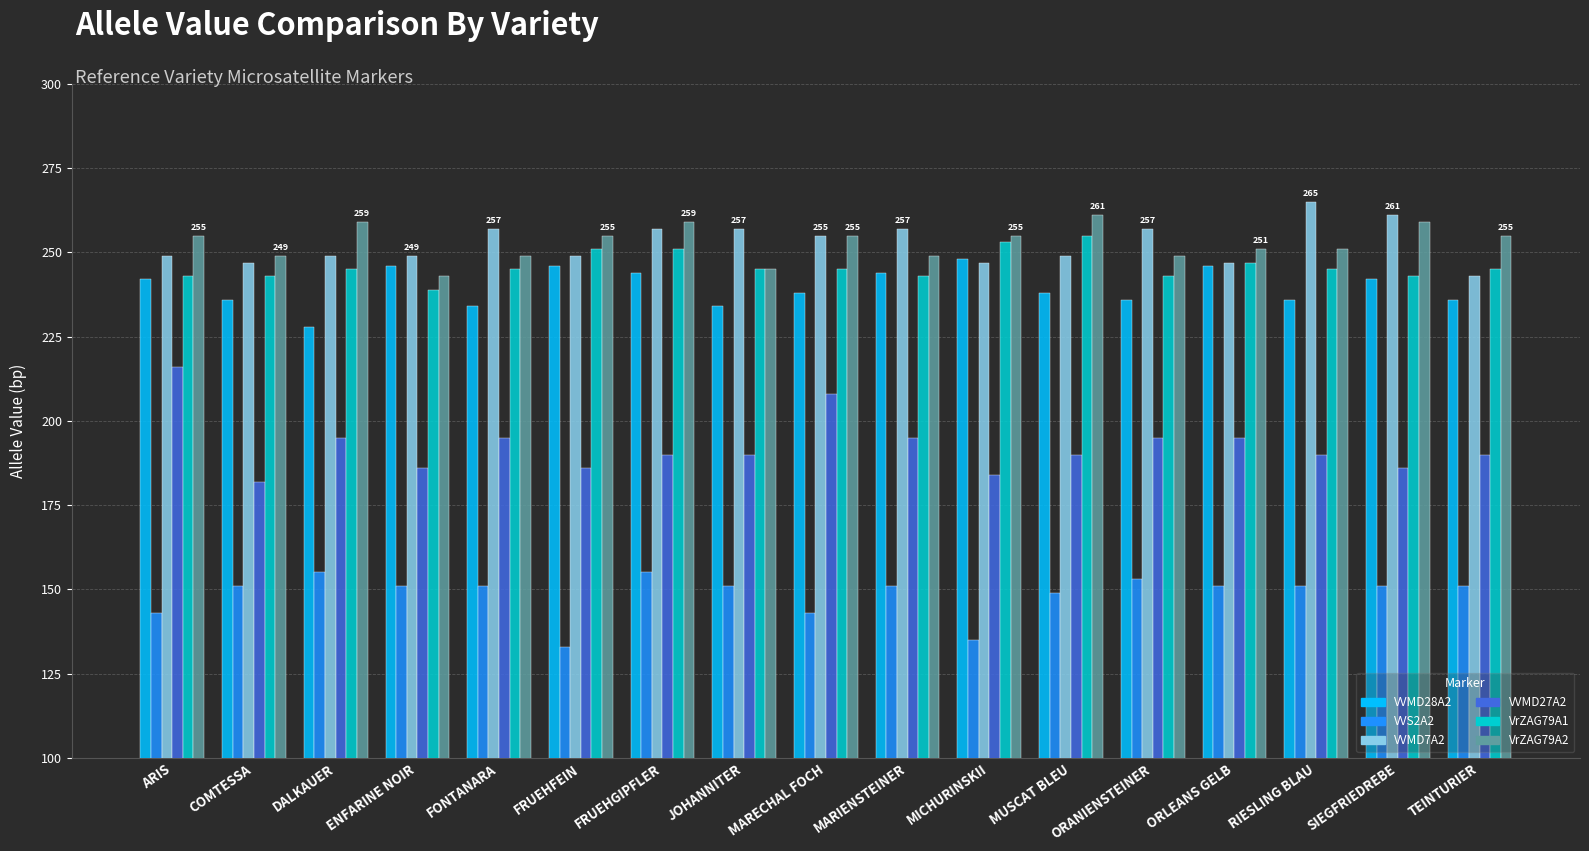

Does the chart contain stacked bars?

No